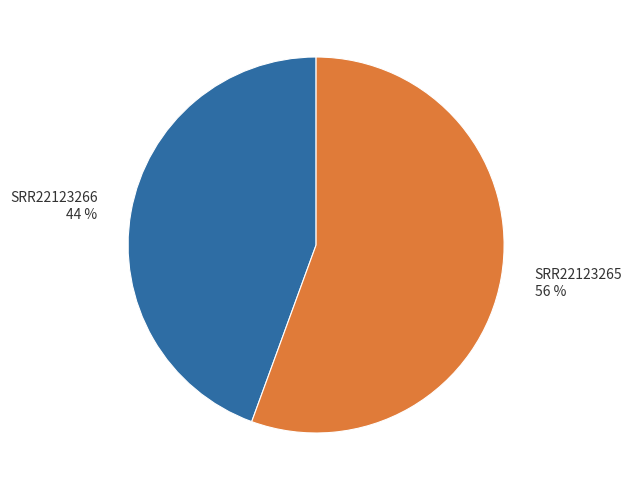

Count the number of slices in the pie.

2